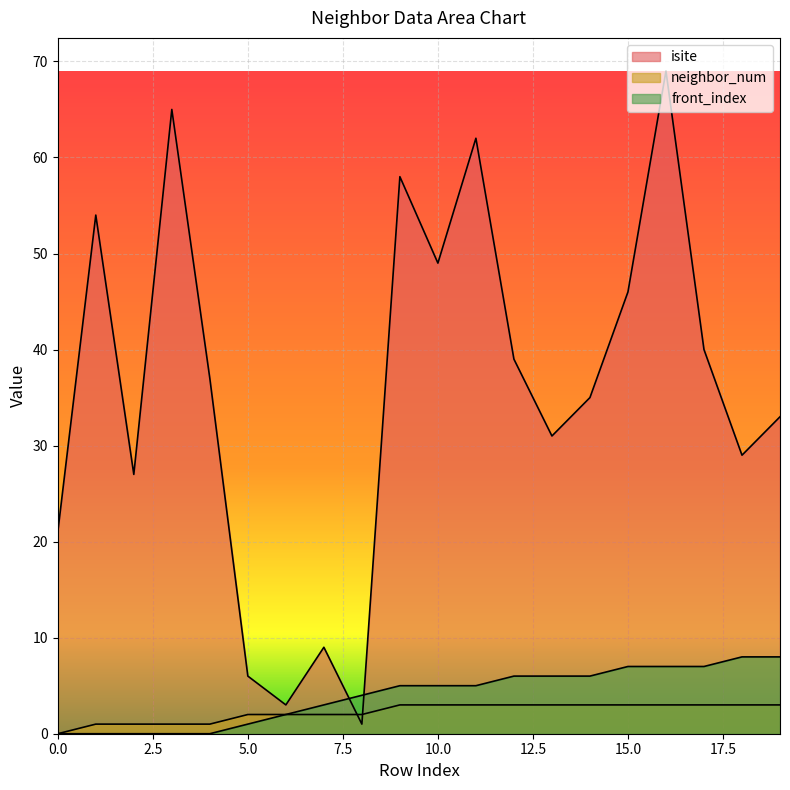

What is the total value across all series at 1?

55